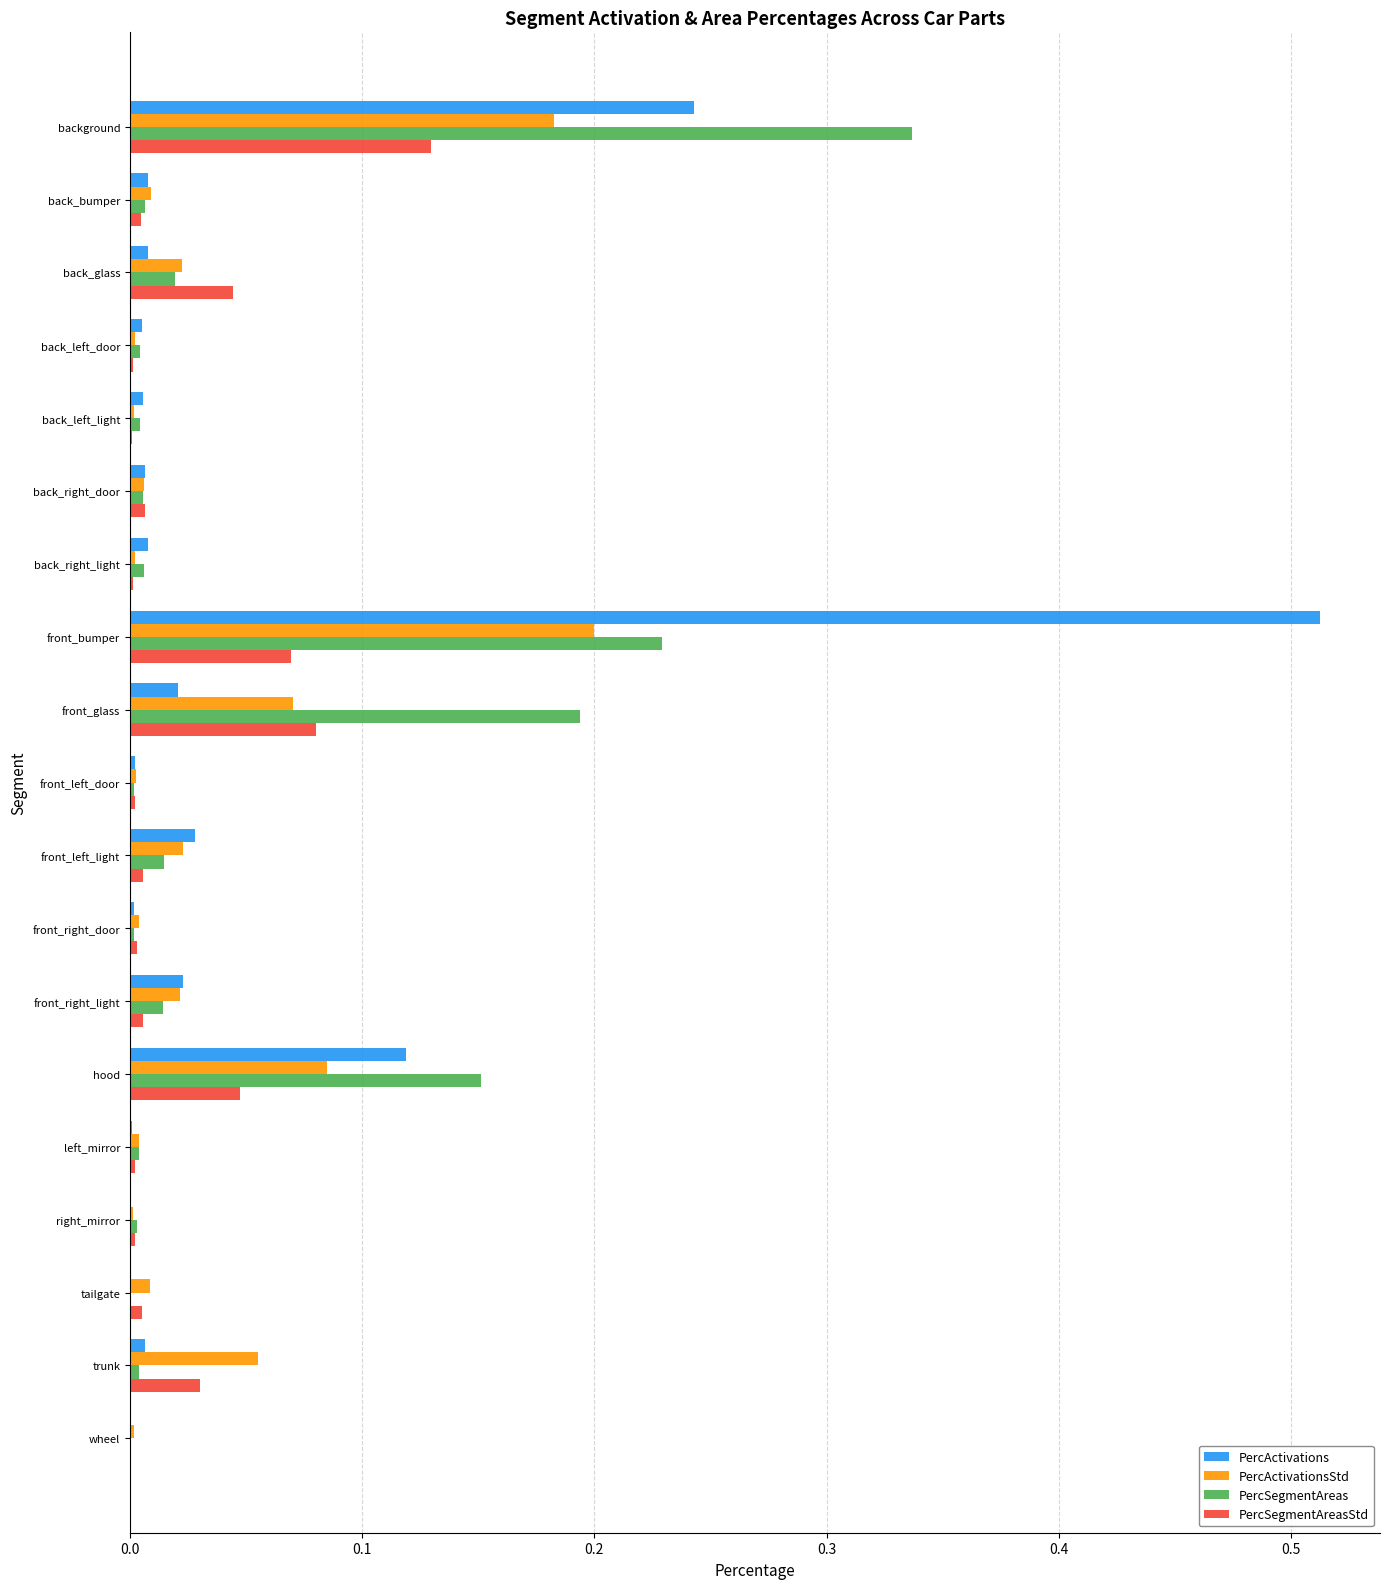

How many data points does each series have?

19